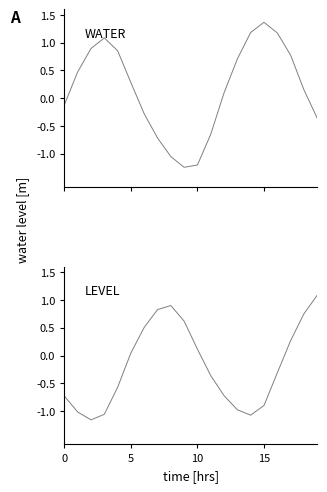

Which has a higher value, 9 or 8?

8